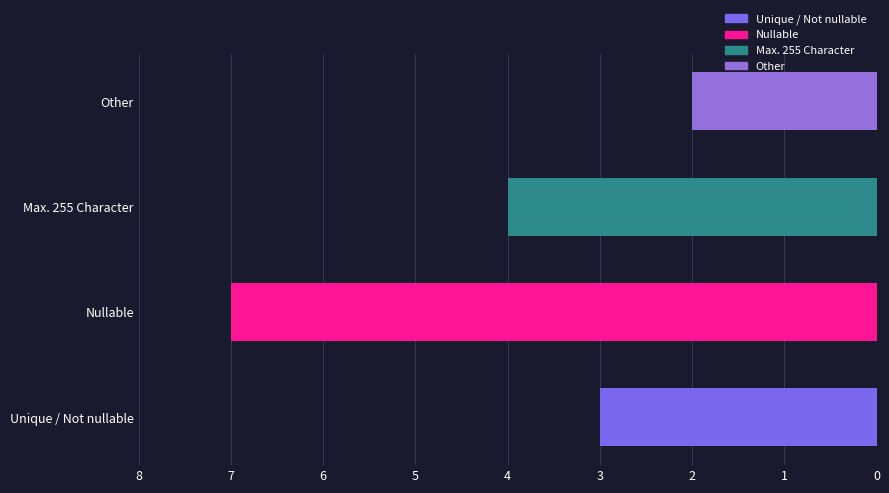

What is the difference between the maximum and minimum values?

5